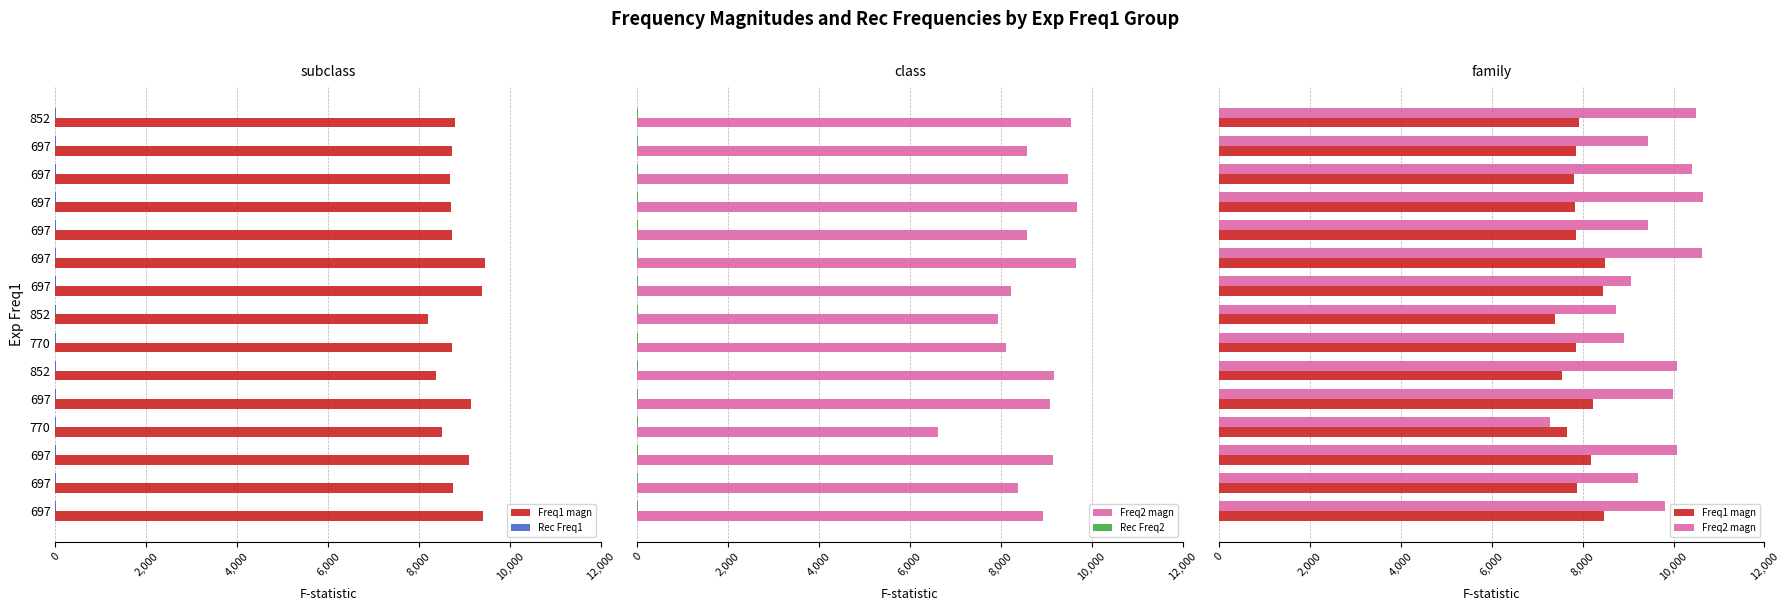

Count the number of categories in the chart.

15